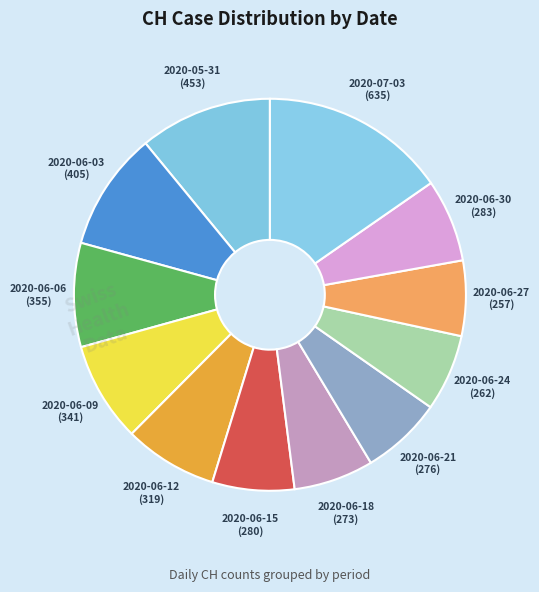

Count the number of slices in the pie.

12